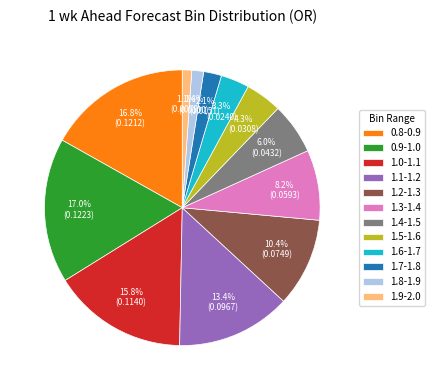

Is it true that 1.4-1.5 is 18% of the pie?

False